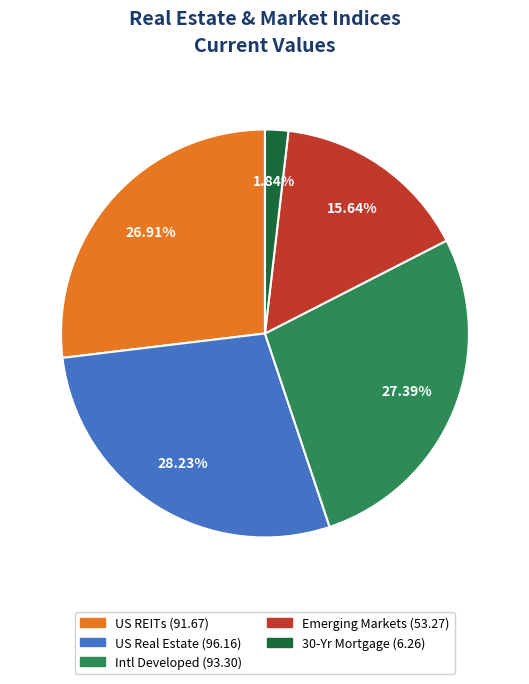

Count the number of slices in the pie.

5